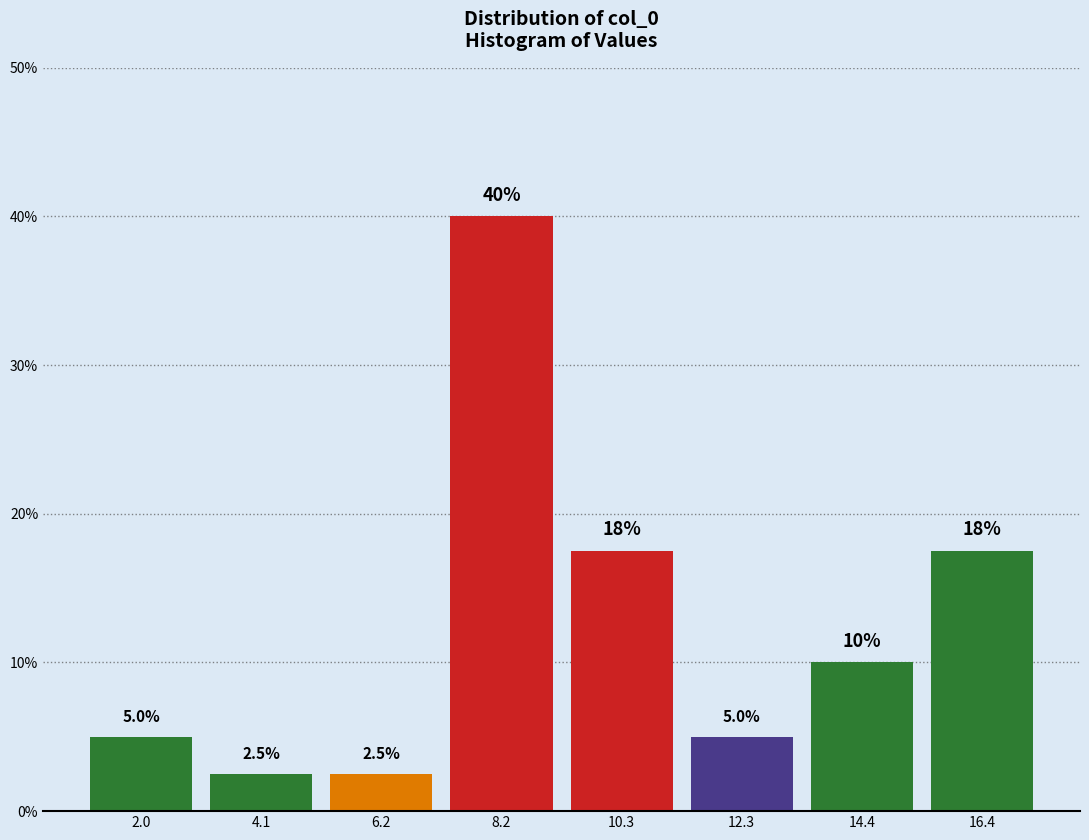

Which range on the x-axis has the tallest bar?

7.0 to 9.0